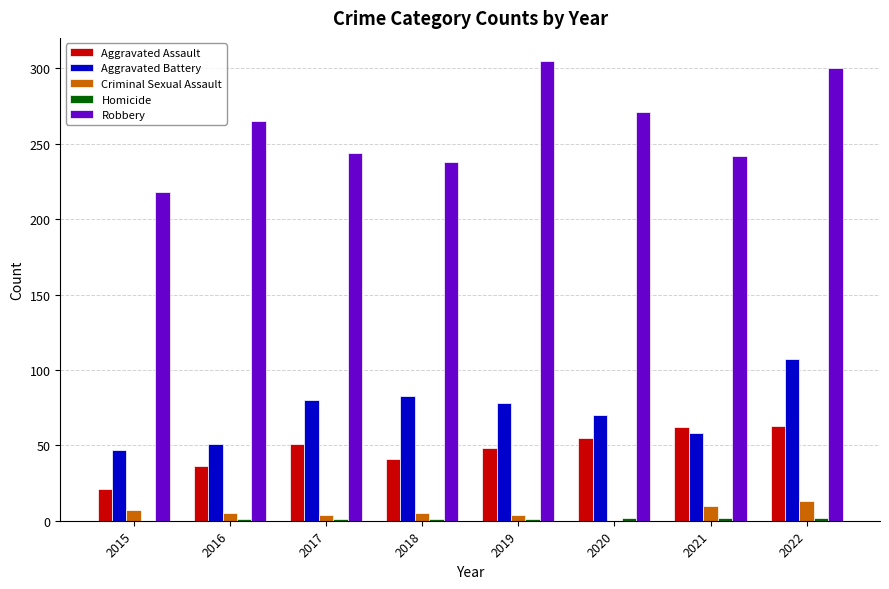

Between 2021 and 2022, which series saw the biggest shift?

Robbery